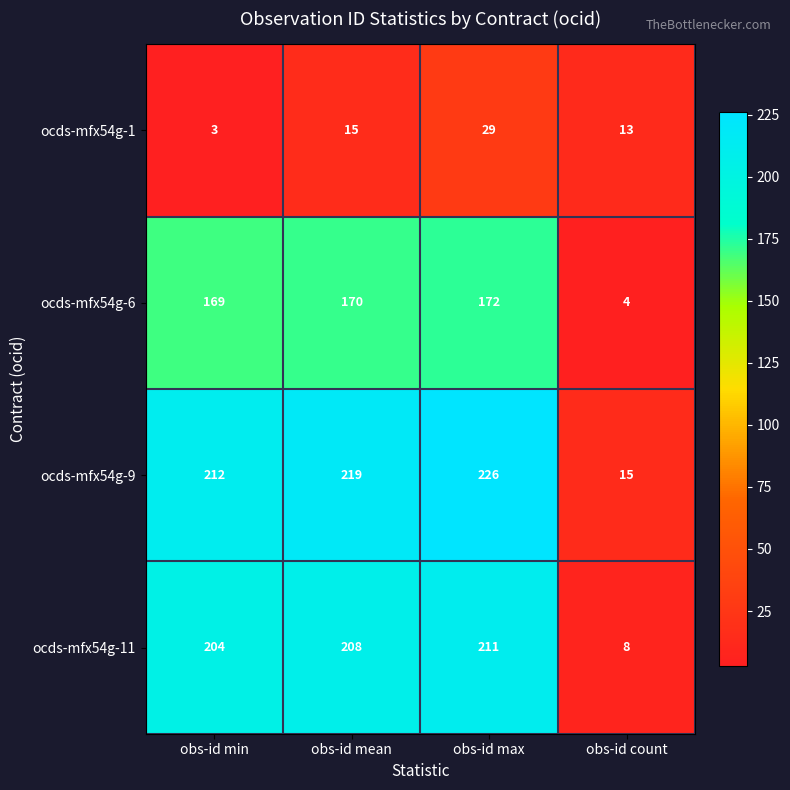

True or false: ocds-mfx54g-9 has a value of 212 at obs-id min.

True